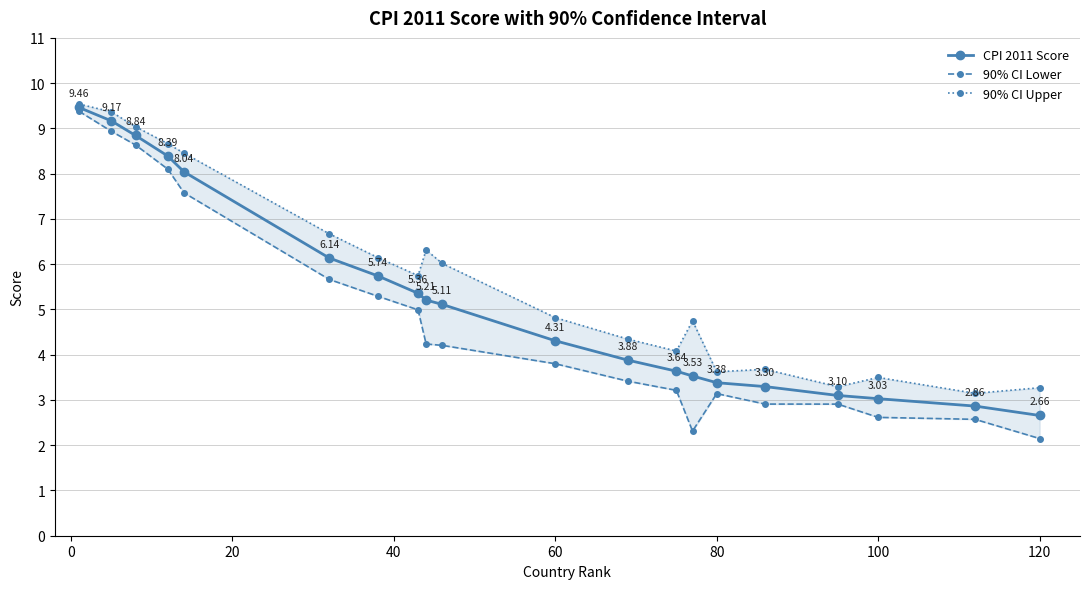

What is the highest value of the 90% CI Lower series?

9.4